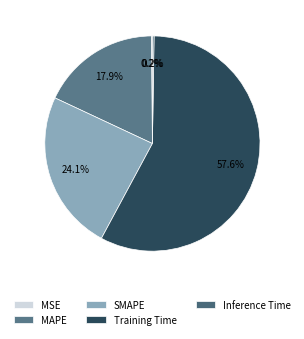

What is the smallest slice in the pie chart?

MSE